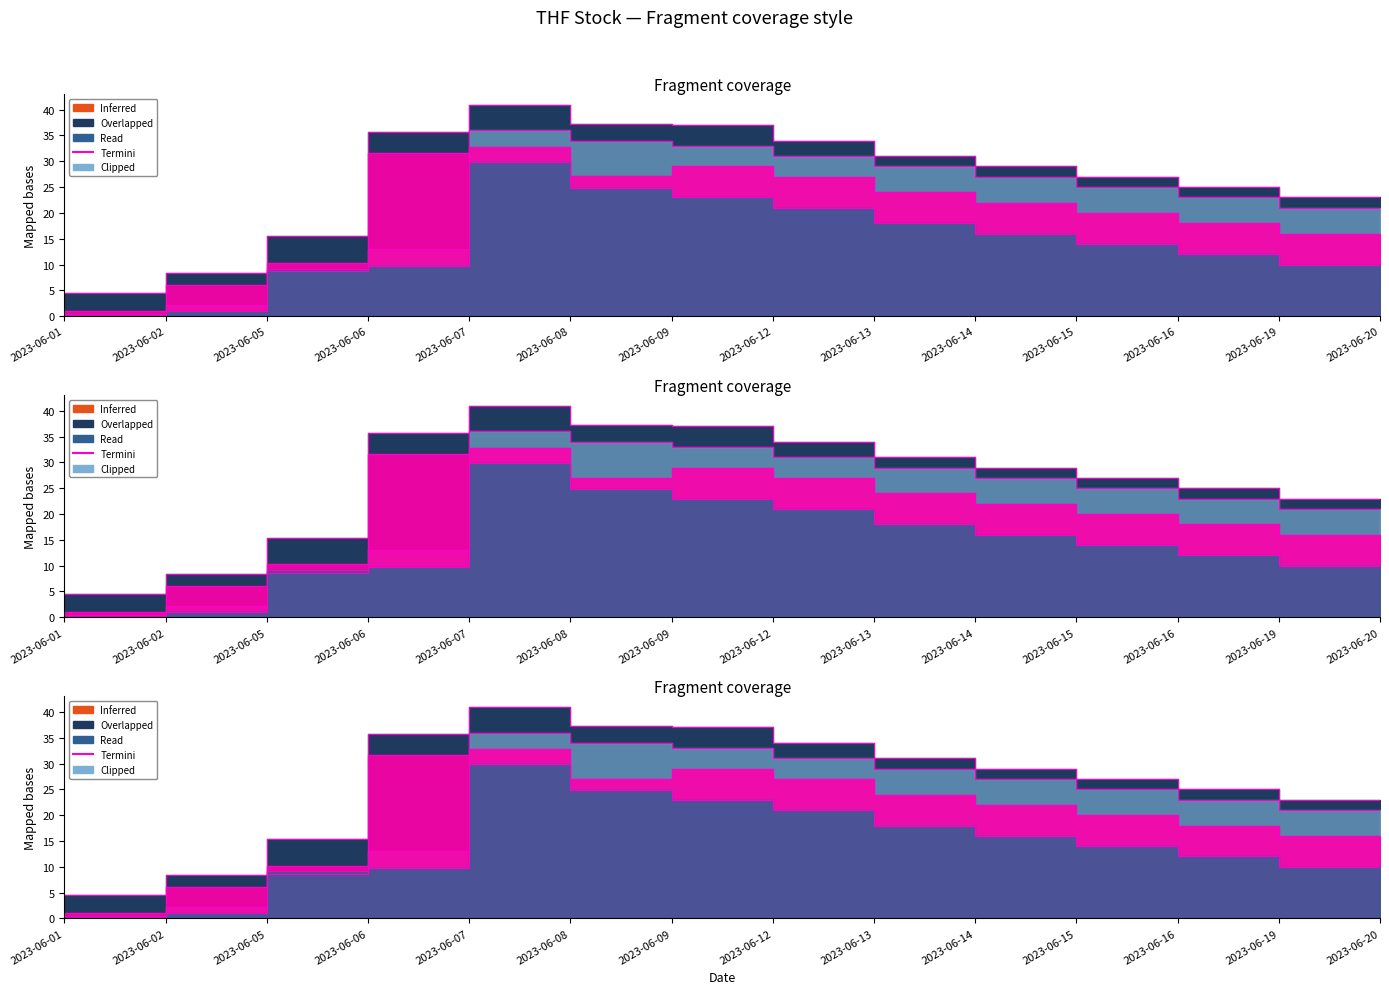

True or false: Close and Low cross at least once.

False